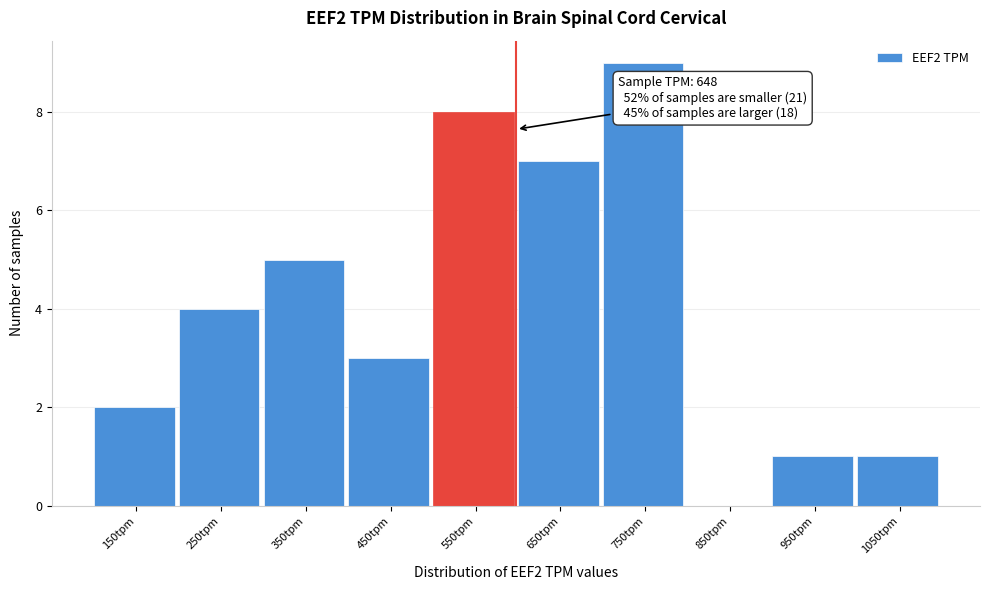

Reading left to right, what are all the values shown in this chart?

150tpm=2	250tpm=4	350tpm=5	450tpm=3	550tpm=8	650tpm=7	750tpm=9	850tpm=0	950tpm=1	1050tpm=1